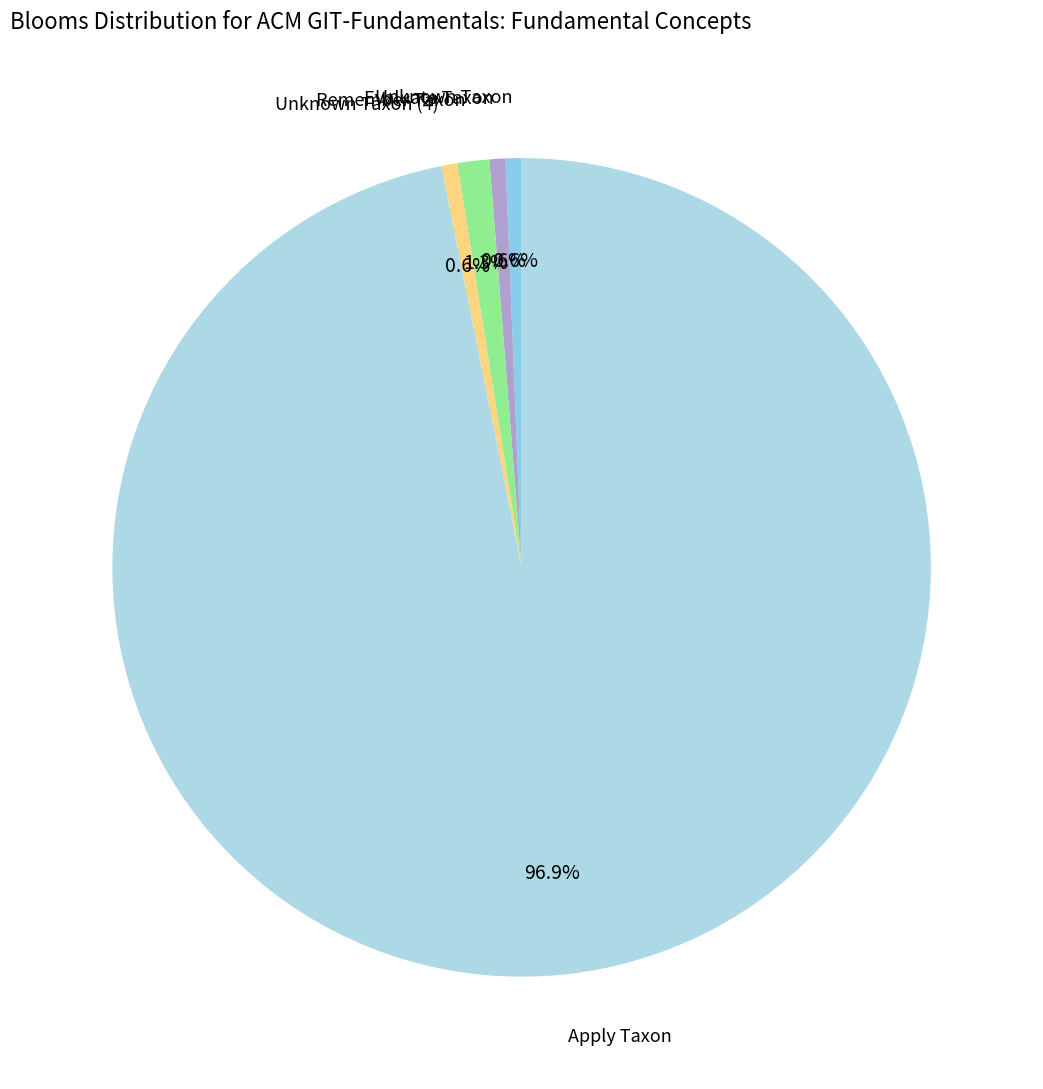

What percentage do Apply Taxon and Unknown Taxon (4) together represent?

97.5%